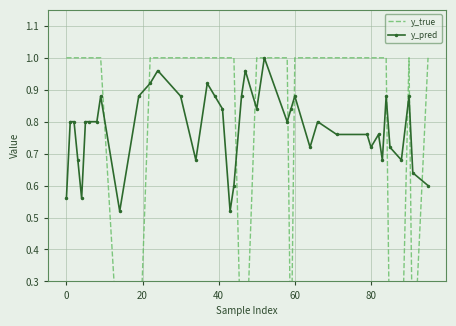

True or false: y_pred has more than 1 interior local peaks.

True